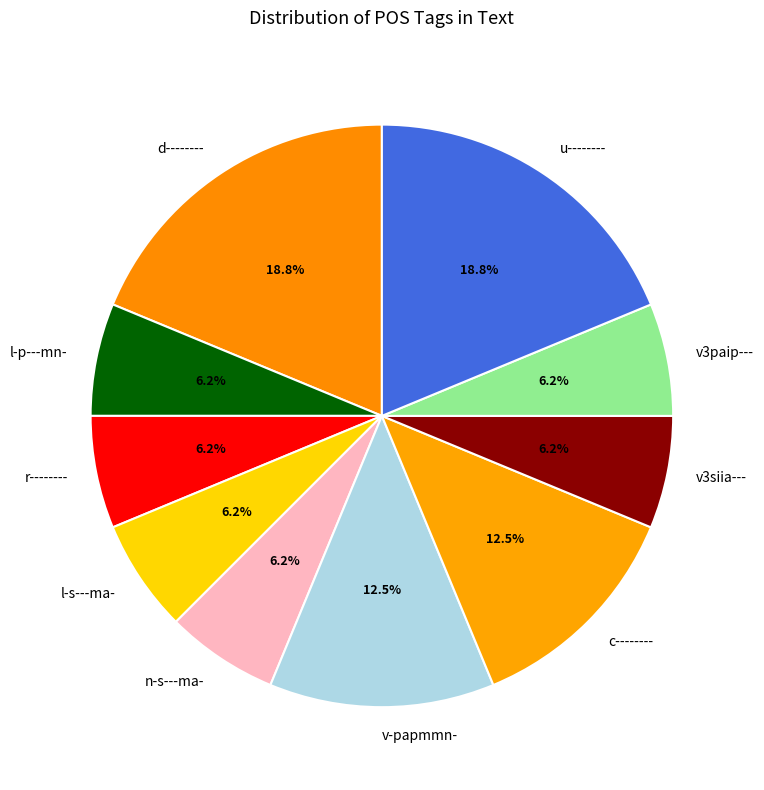

Count the number of slices in the pie.

10